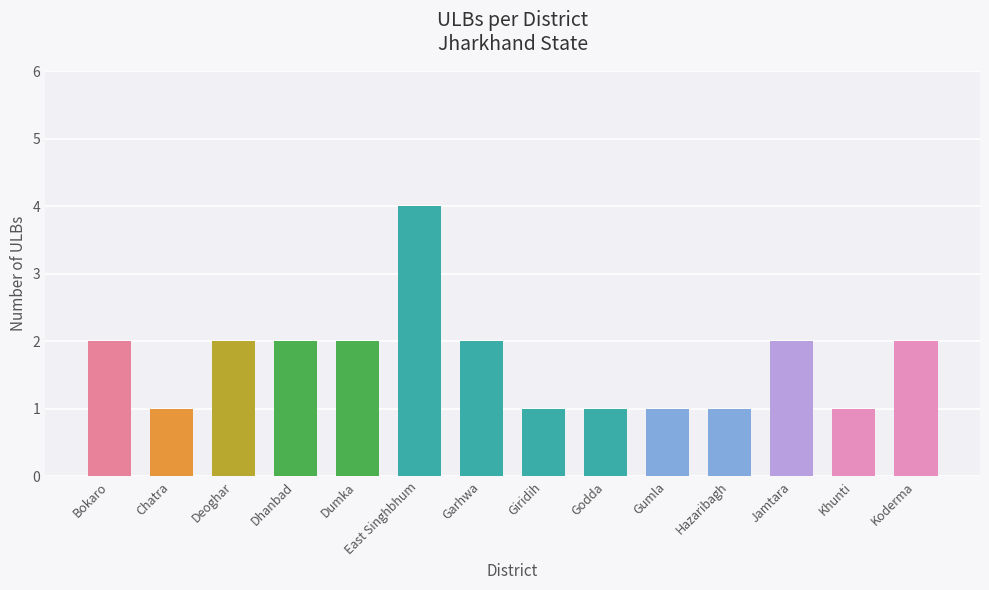

What is the maximum value shown in the chart?

4